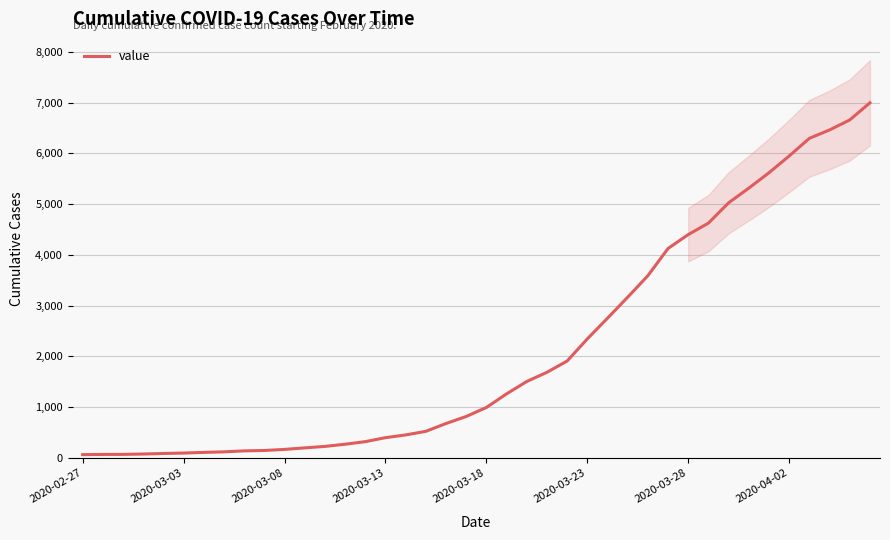

Between 23 and 2020-03-13, which is larger?

23